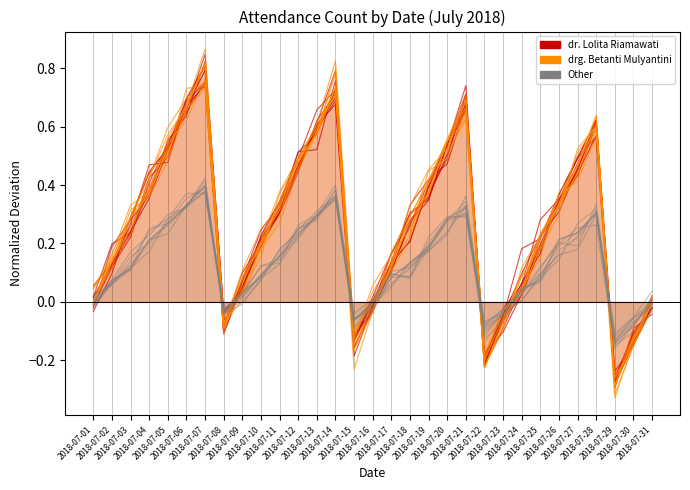

At which label does dr. Lolita Riamawati reach its peak?

2018-07-07